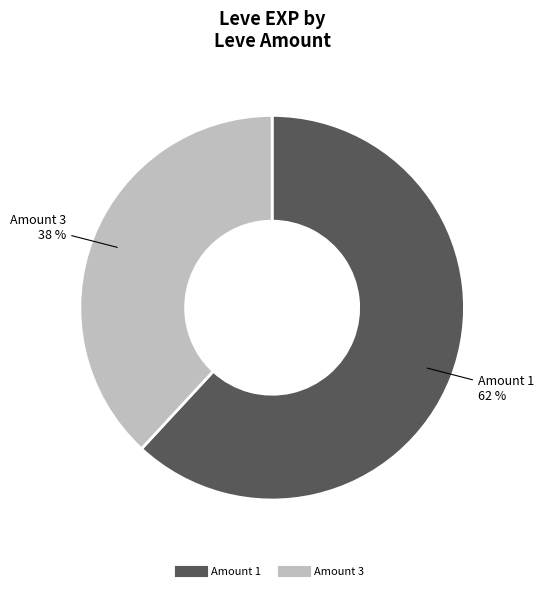

To the nearest percent, what is the difference between the largest and smallest slice percentages?

24%